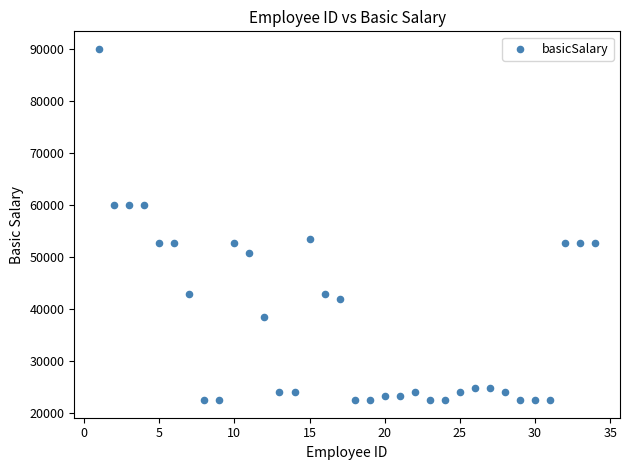

What is the range of Y values (max minus min)?

67500